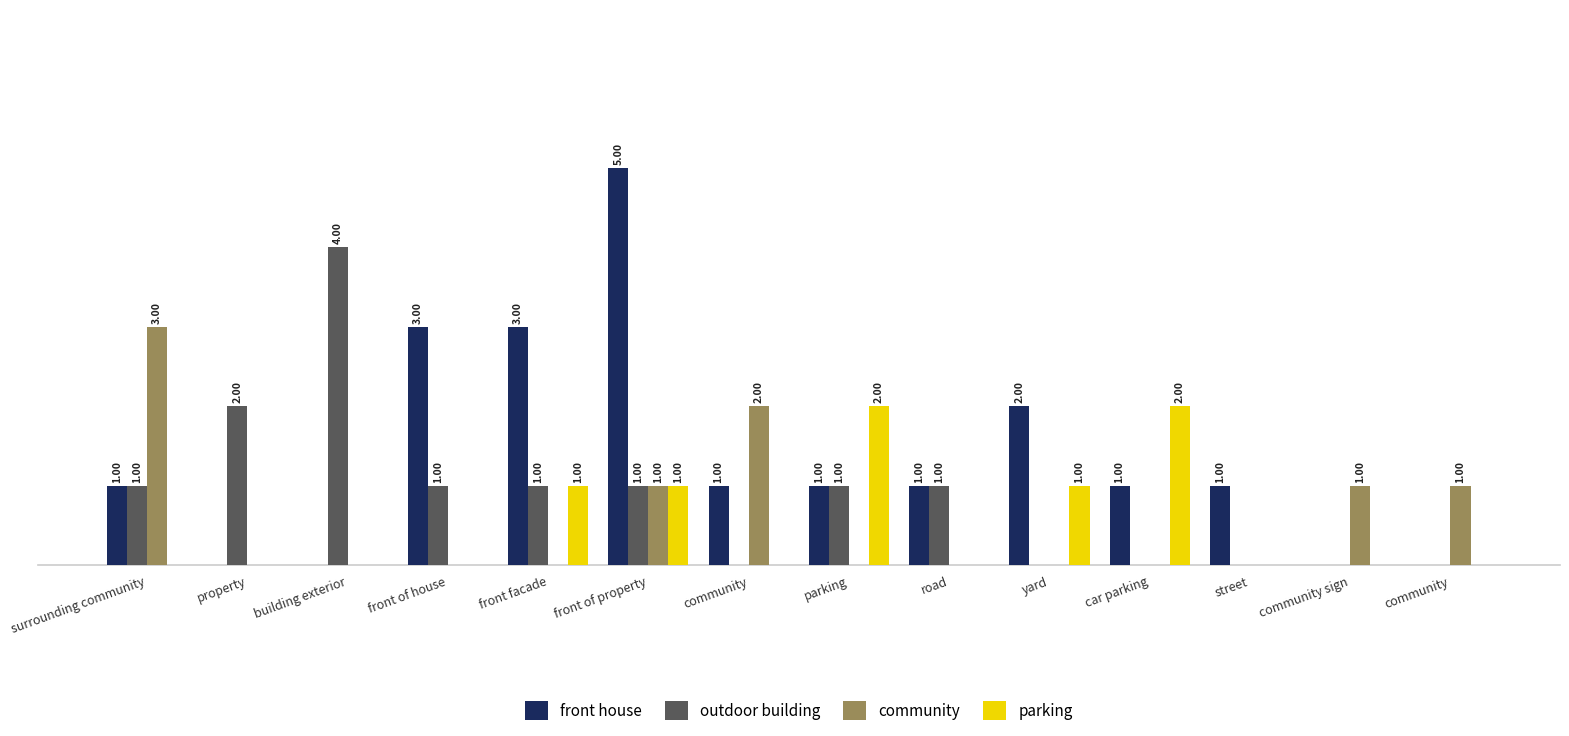

What are all the series names shown in the legend?

front house, outdoor building, community, parking